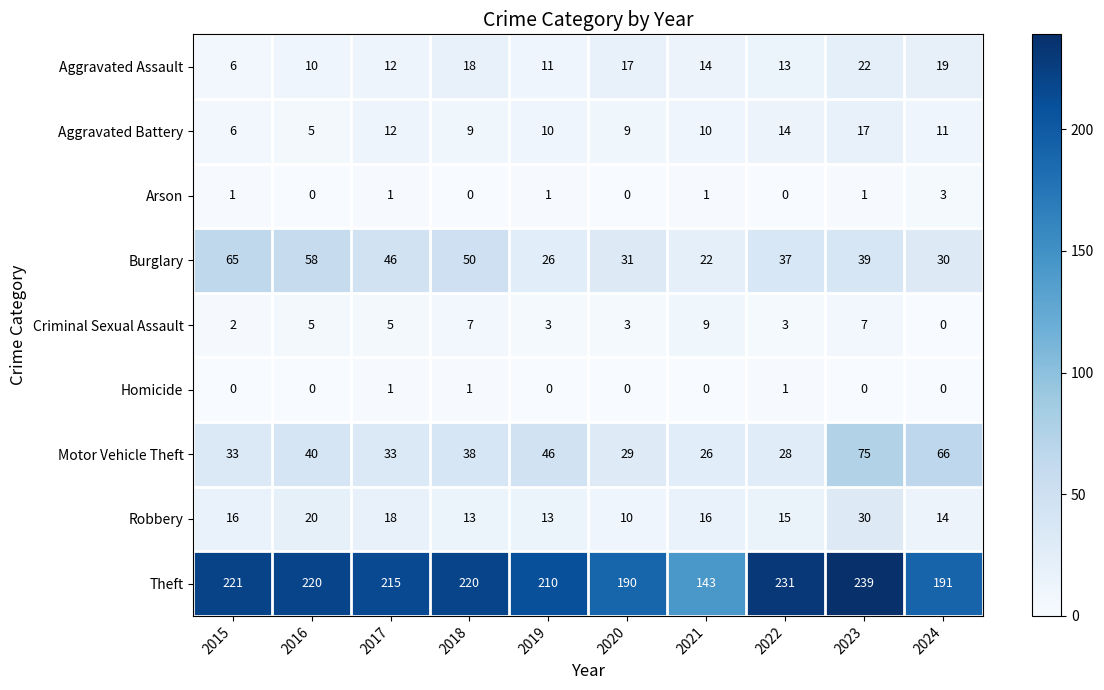

What is the average value of the Aggravated Battery series?

10